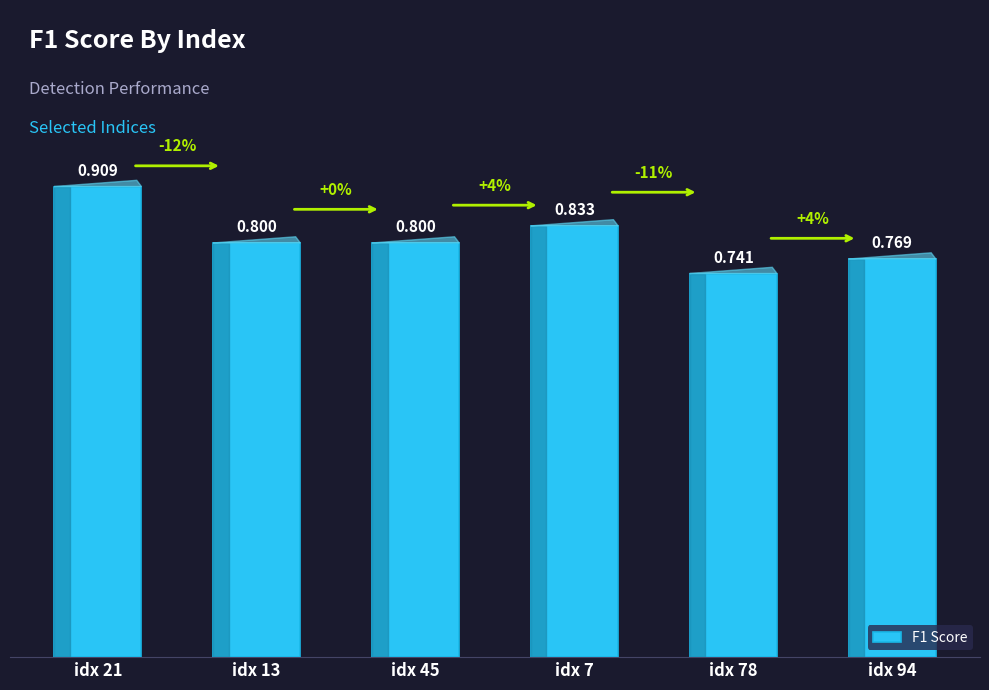

What position from the right is idx 45?

4